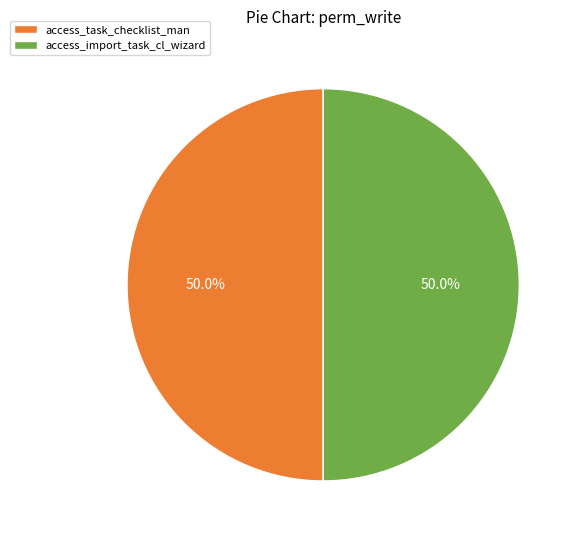

To the nearest percent, what percentage of the pie is access_import_task_cl_wizard?

50%